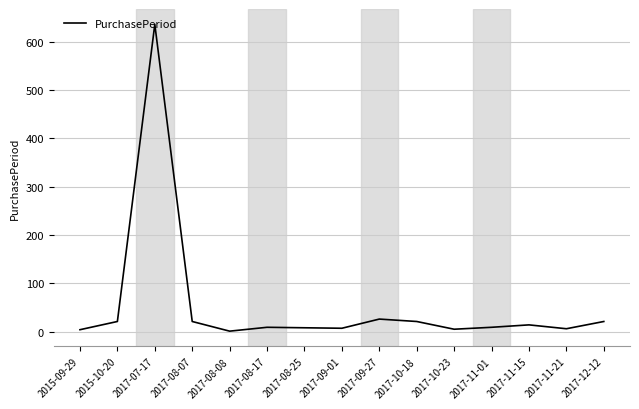

What is the difference between the second highest and second lowest values?

22